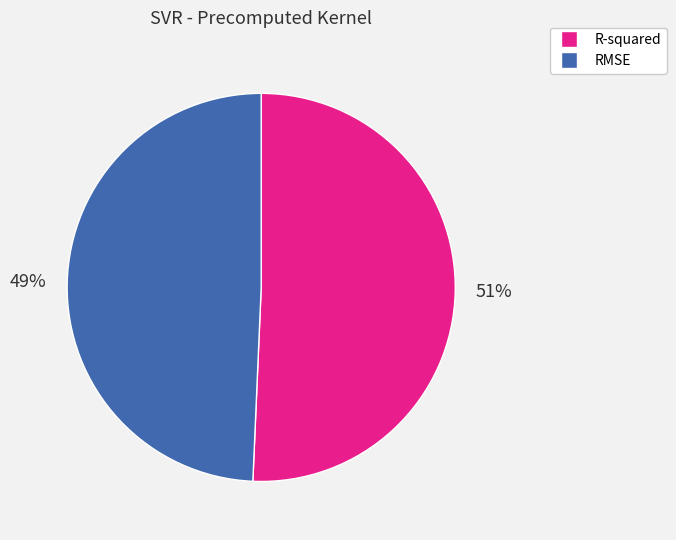

What is the smallest slice in the pie chart?

RMSE